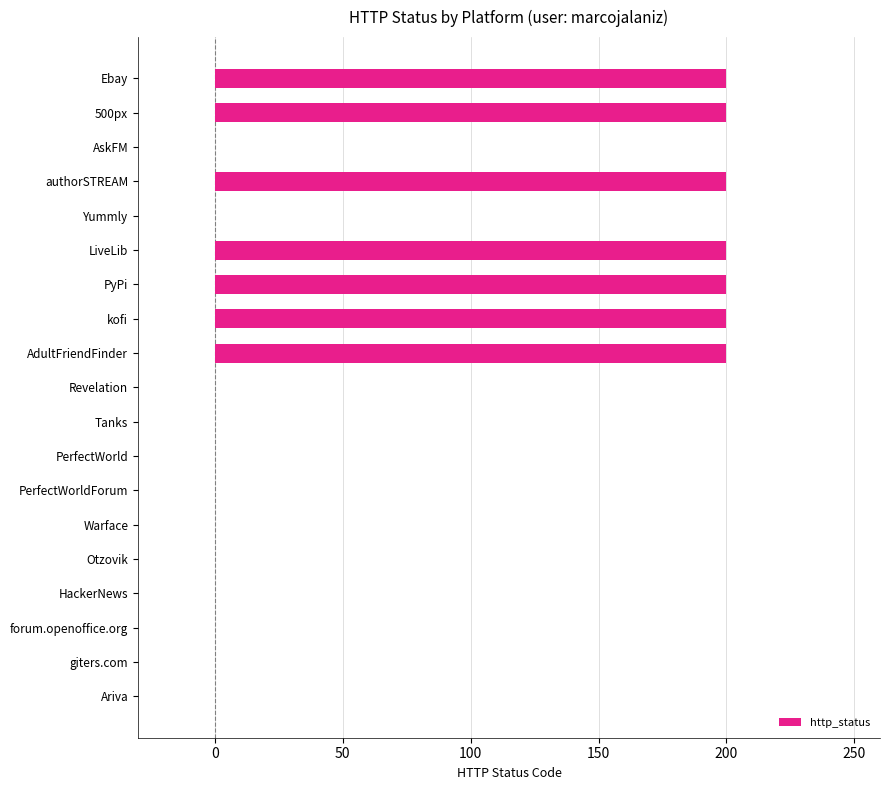

The value at LiveLib is 78. True or false?

False